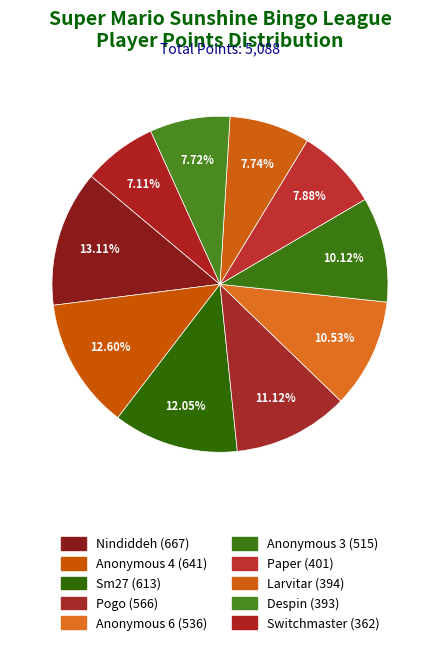

Count the number of slices in the pie.

10